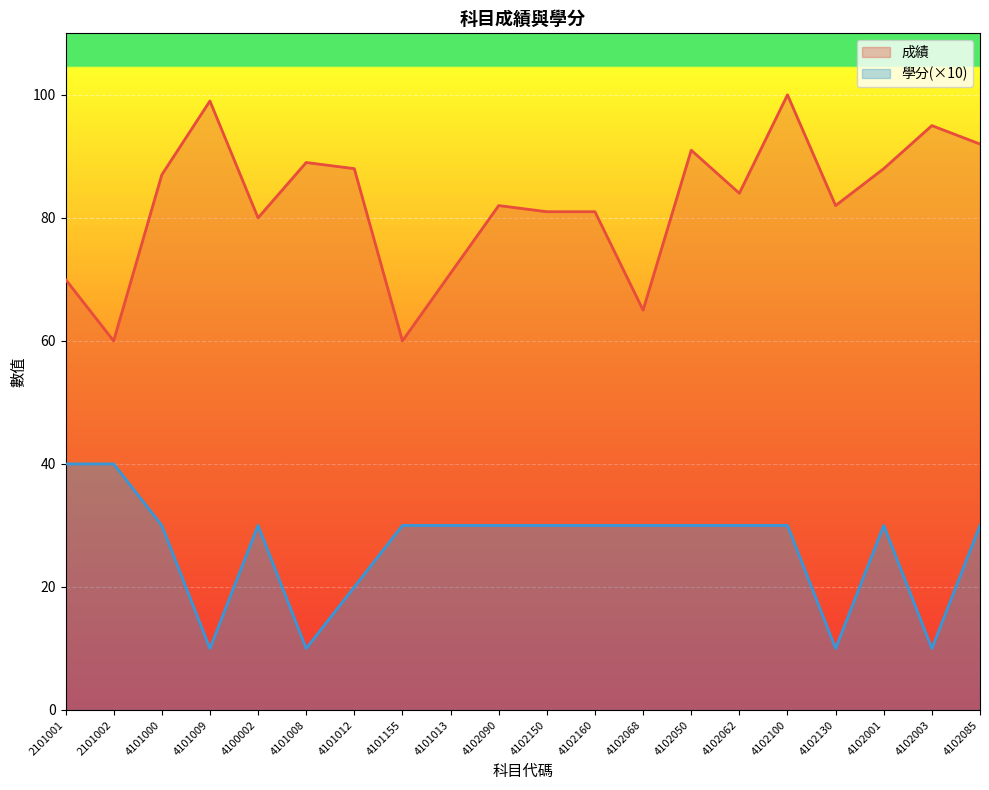

Which series changed the most between 4100002 and 4102085?

成績